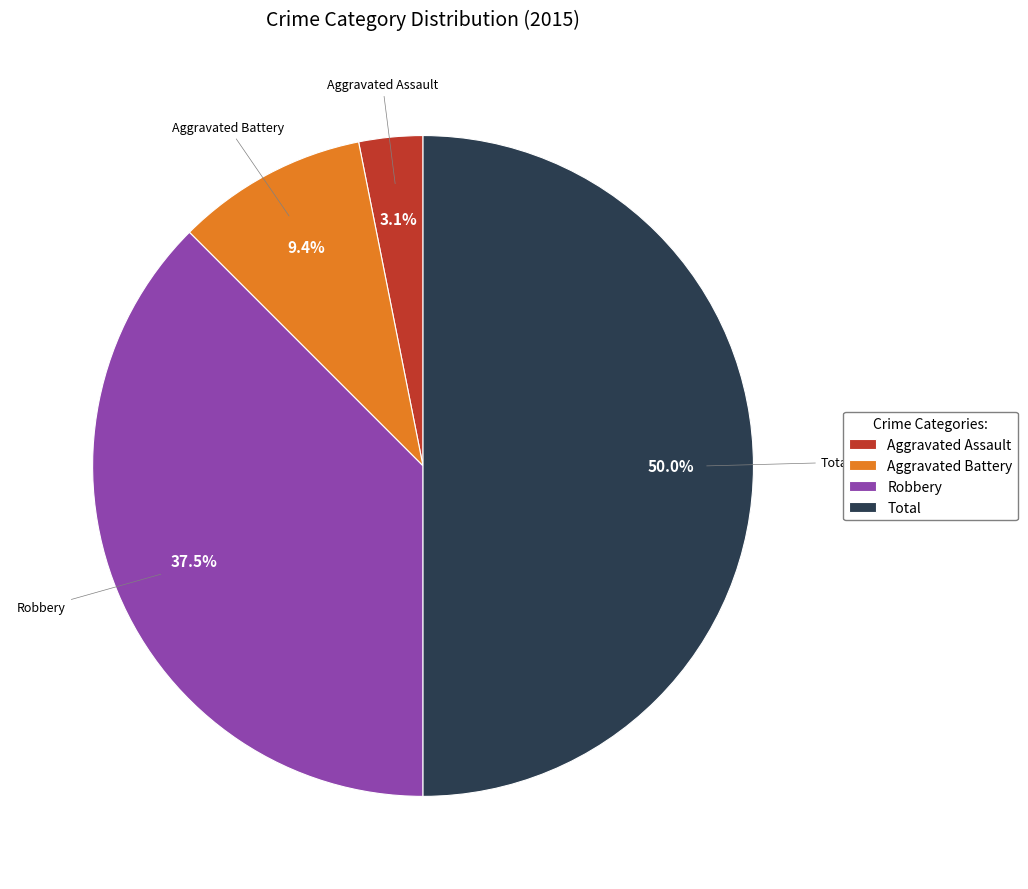

To the nearest percent, what is the average slice percentage?

25%